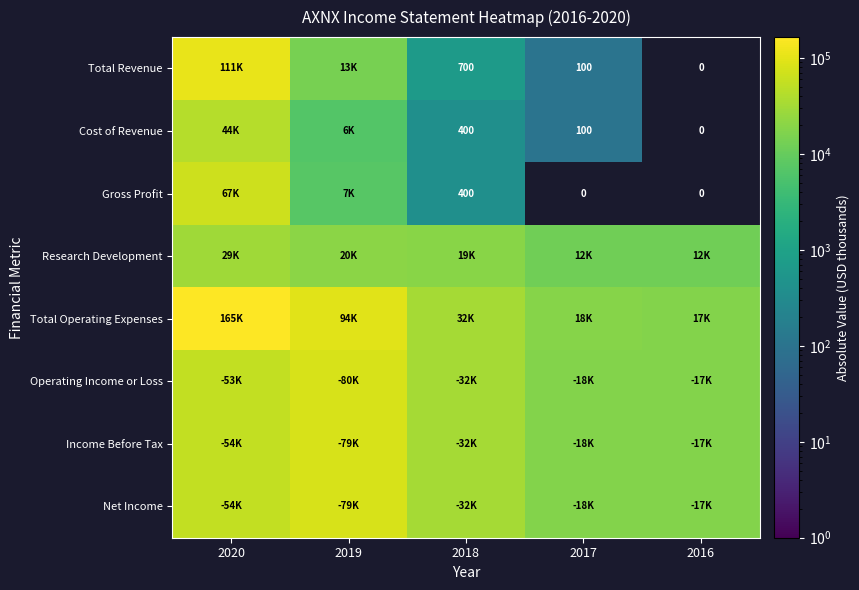

What is the average value of the Research Development series?

18720.0